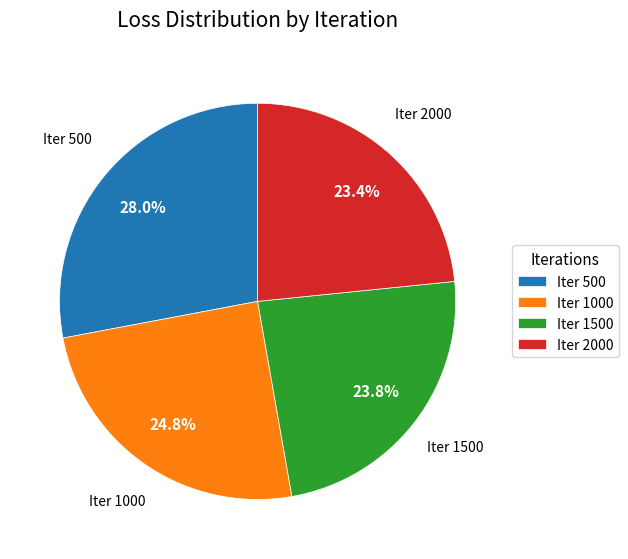

Count the number of slices in the pie.

4